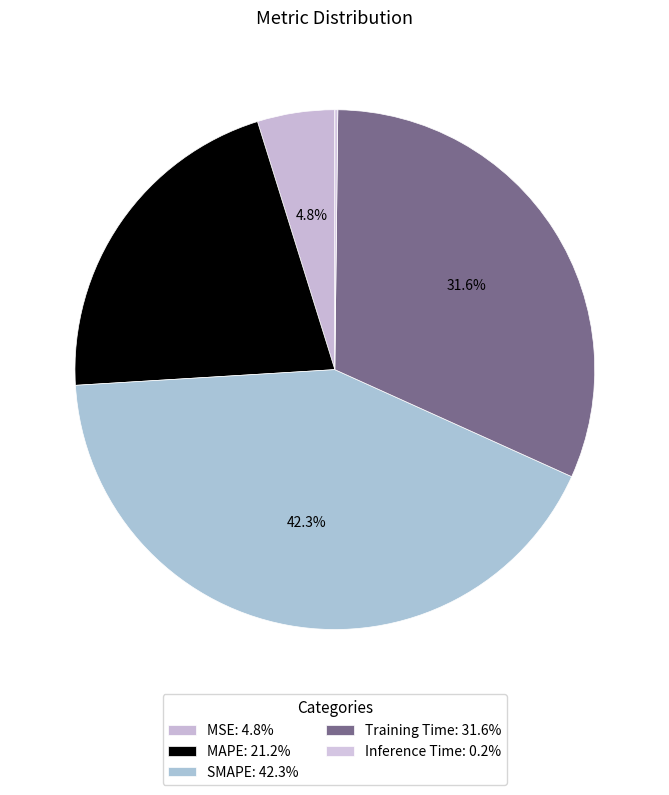

Rank the categories by value from highest to lowest.

SMAPE, Training Time, MAPE, MSE, Inference Time